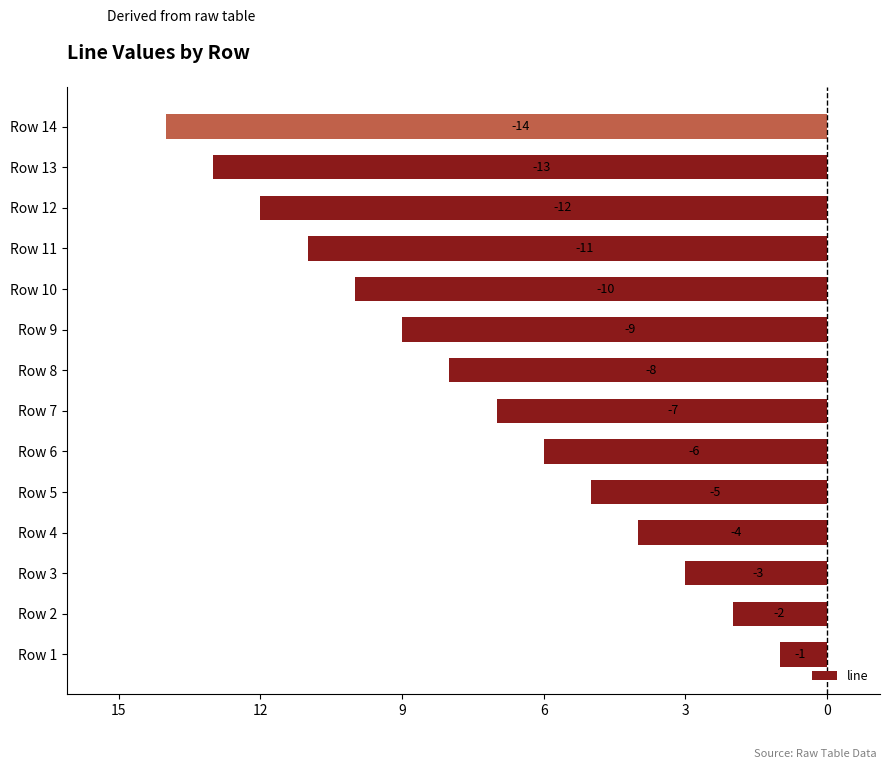

What is the sum of all values?

-105